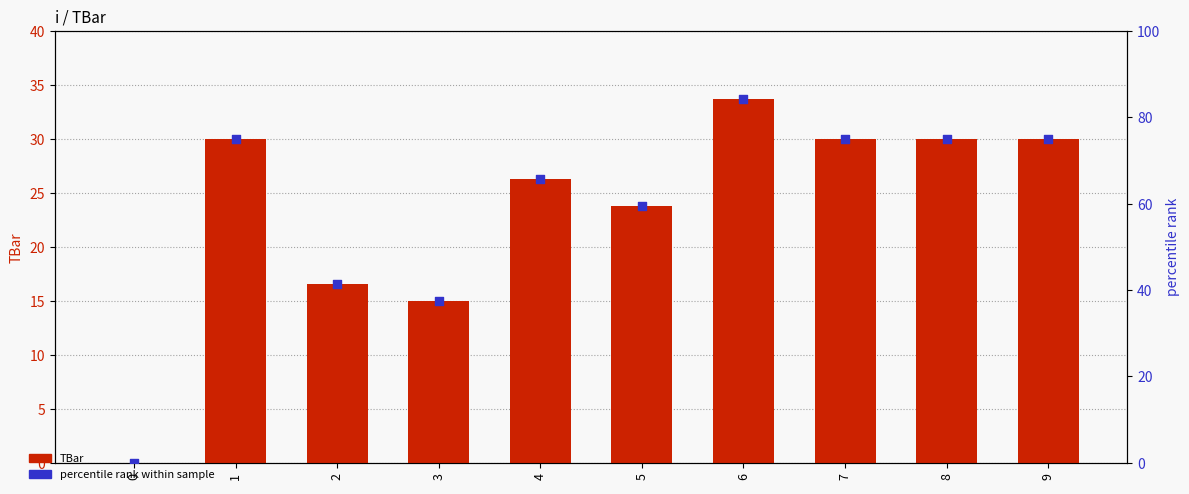

At which category is the sum across all series the highest?

6